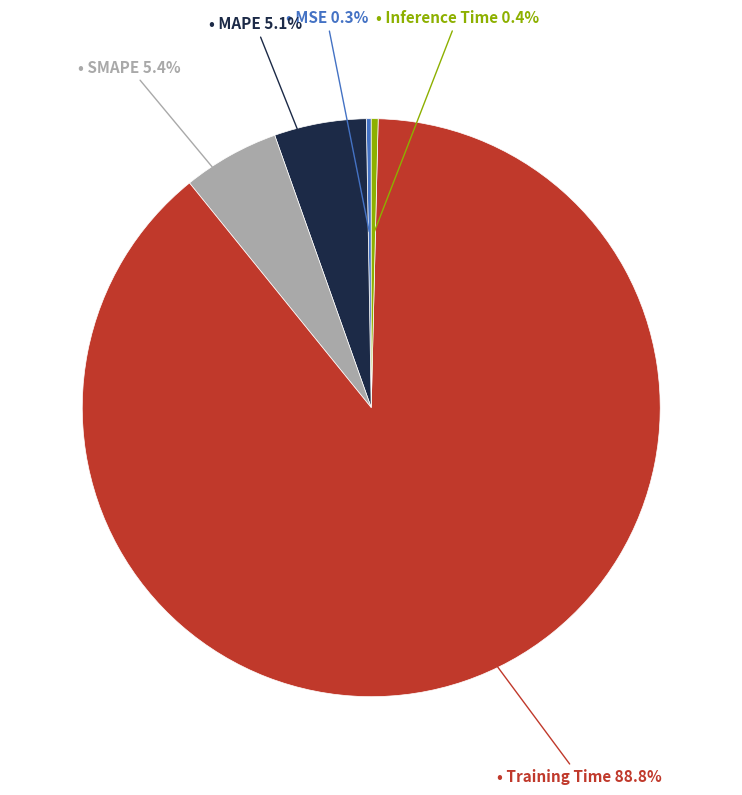

Is there a majority slice in this chart?

Yes